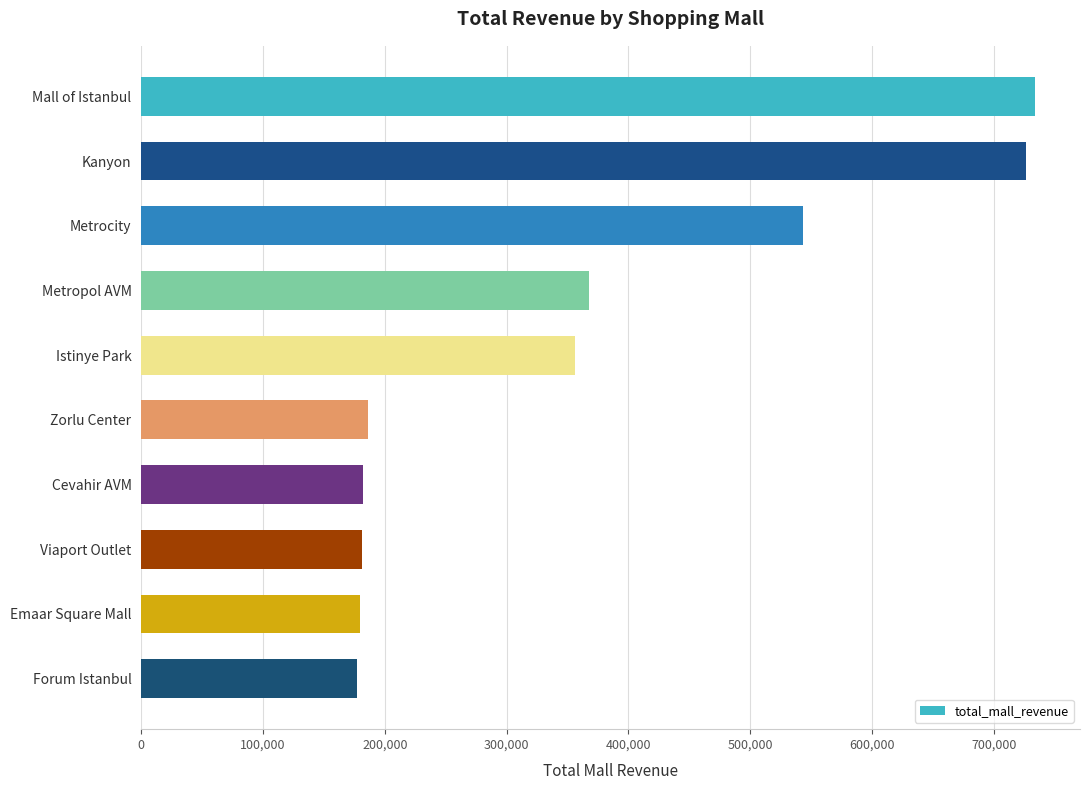

What is the approximate value at Metropol AVM?

367712.0